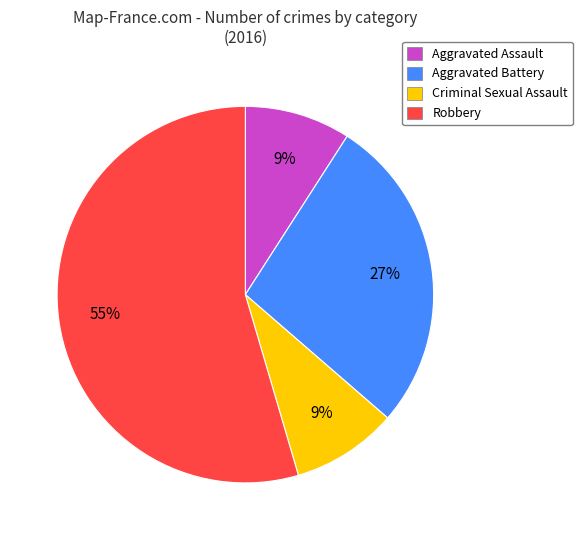

Count the number of slices in the pie.

4